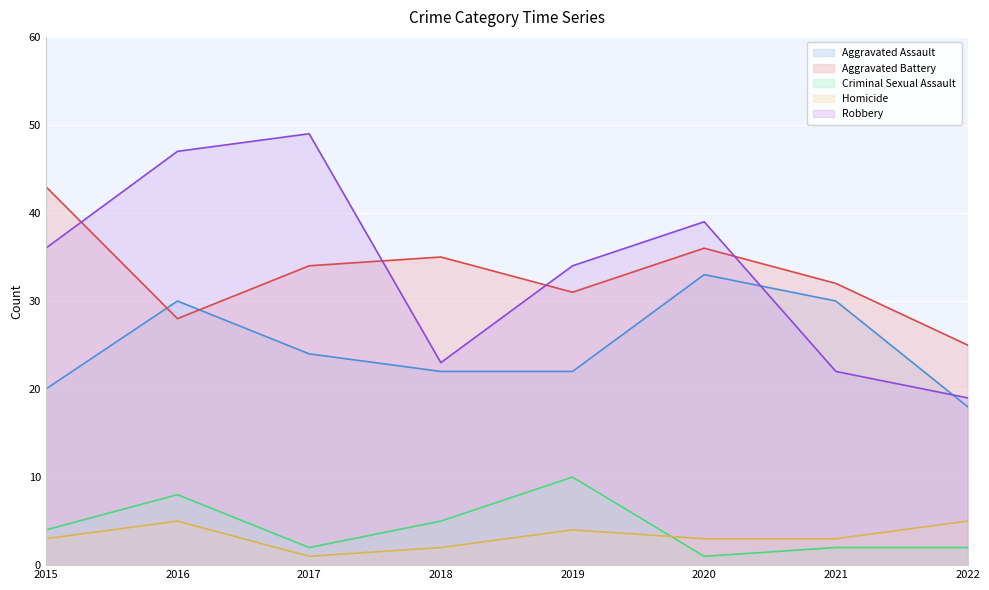

What is the approximate value of Aggravated Battery at 2022, to the nearest 10?

20